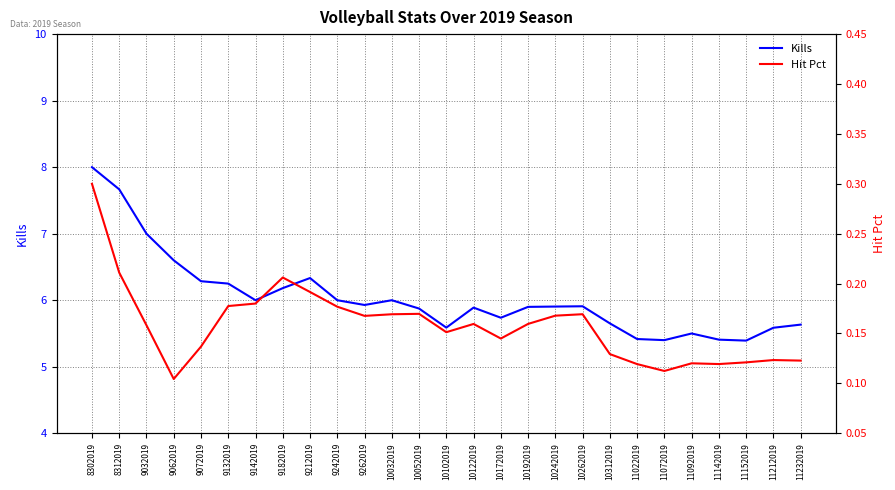

Which category has the highest value in the Kills series?

8302019